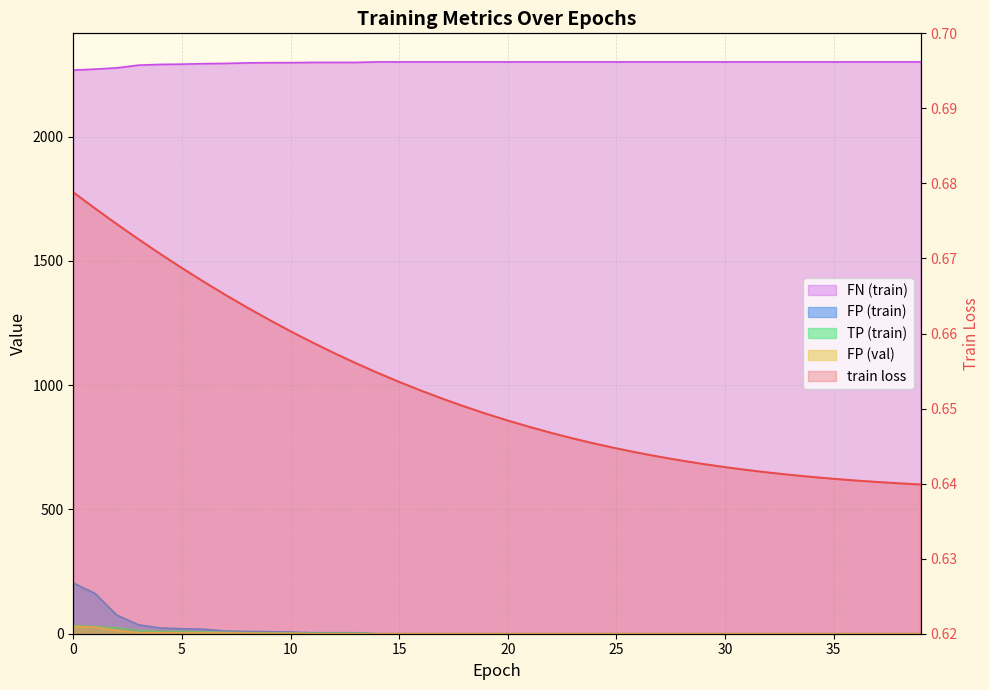

Does the chart have visible grid lines?

Yes